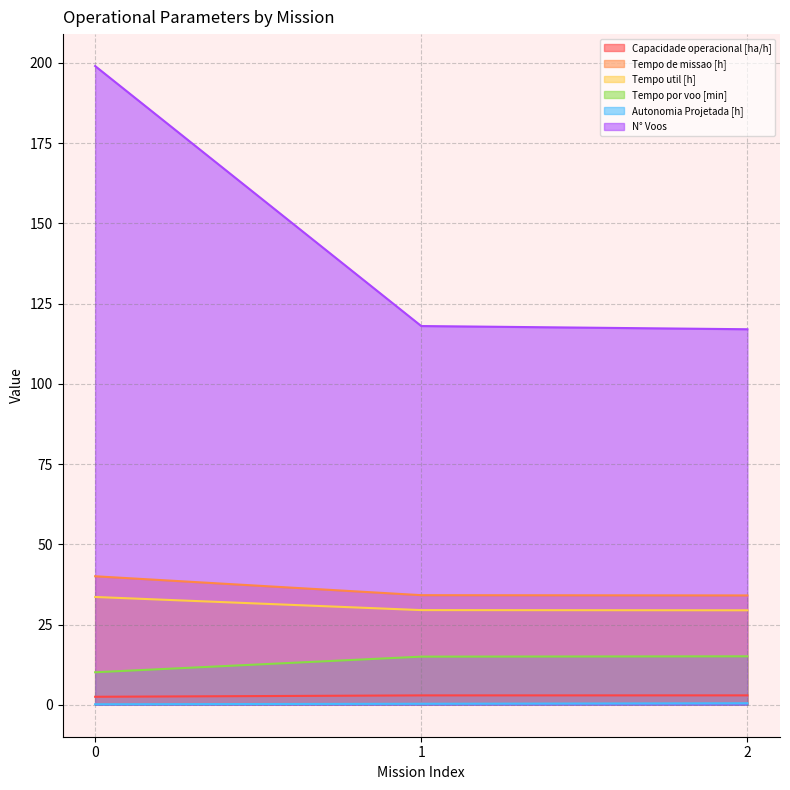

What value does the Tempo por voo [min] series have at 0?

10.1